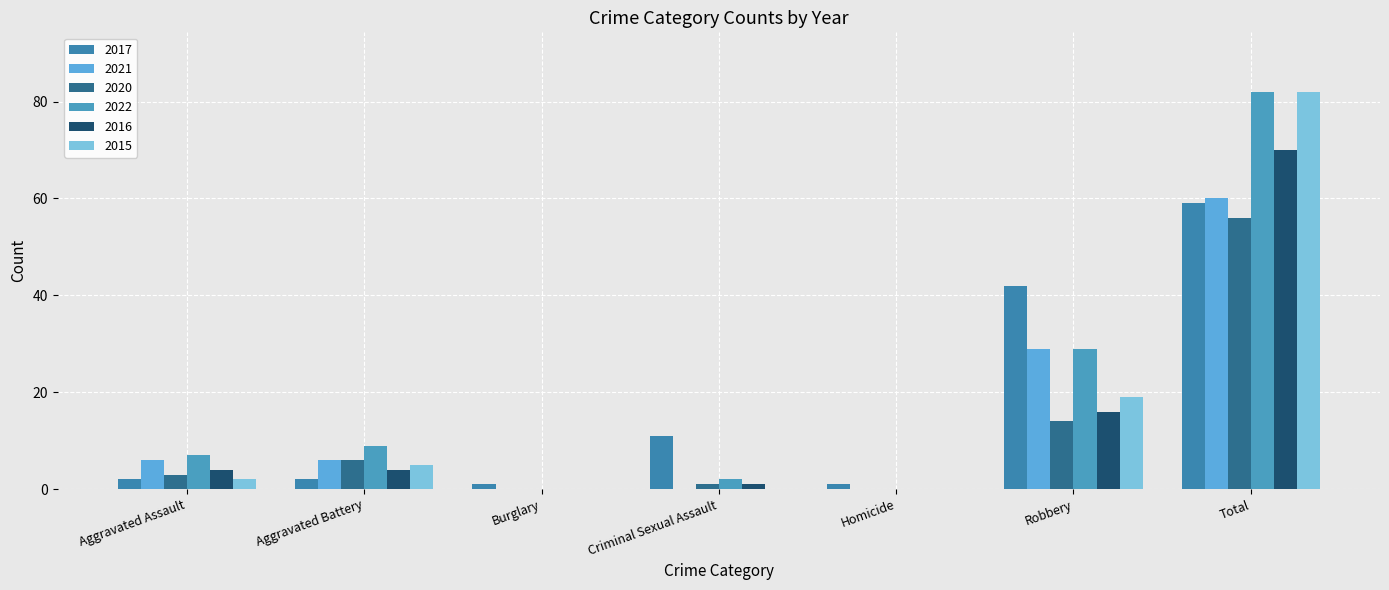

Rank the categories by 2016 value from highest to lowest.

Total, Robbery, Aggravated Assault, Aggravated Battery, Criminal Sexual Assault, Burglary, Homicide